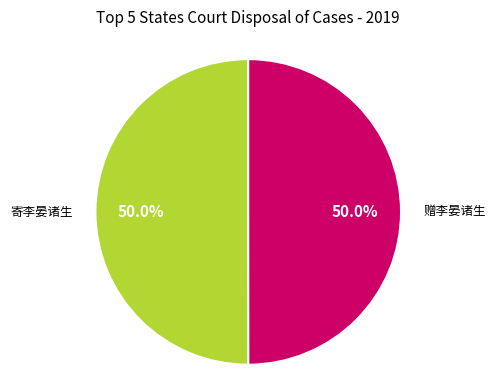

To the nearest percent, what is the average slice percentage?

50%